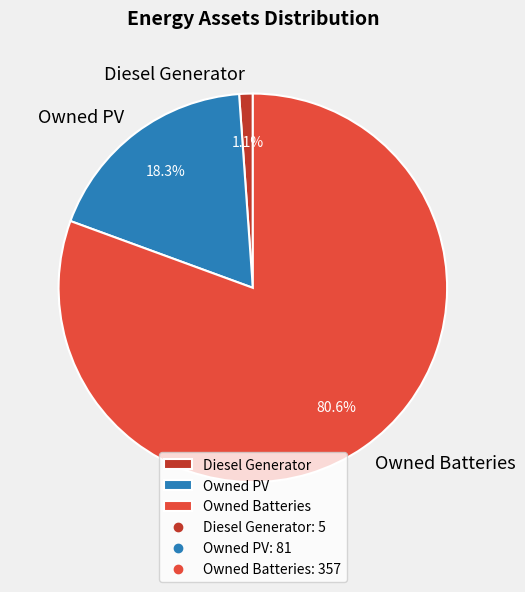

How many segments does this pie chart have?

3